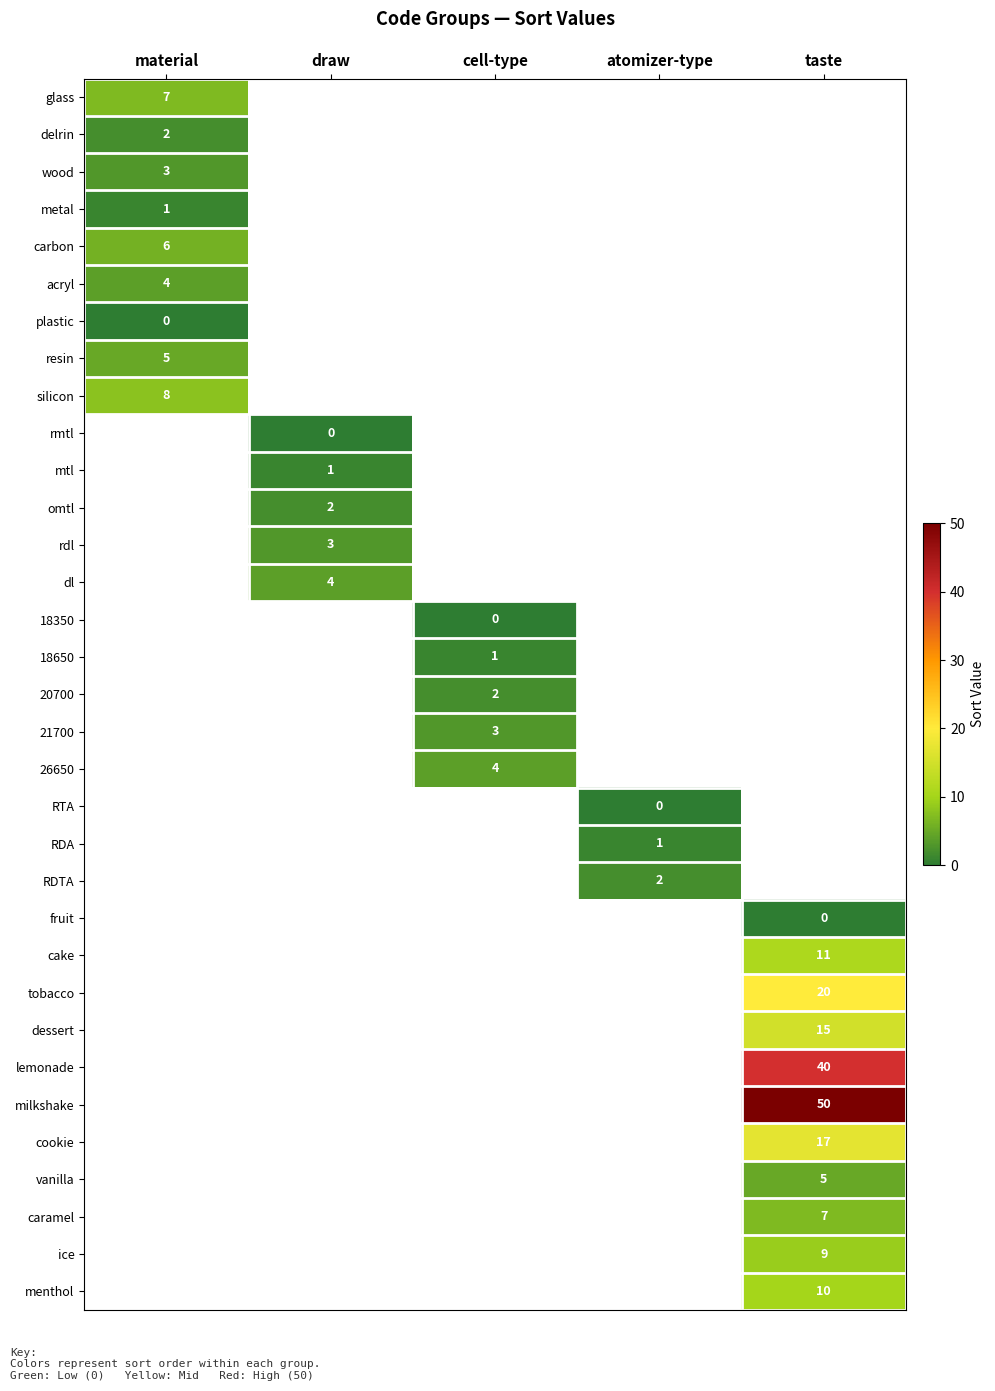

The value of cookie at taste is 23. True or false?

False